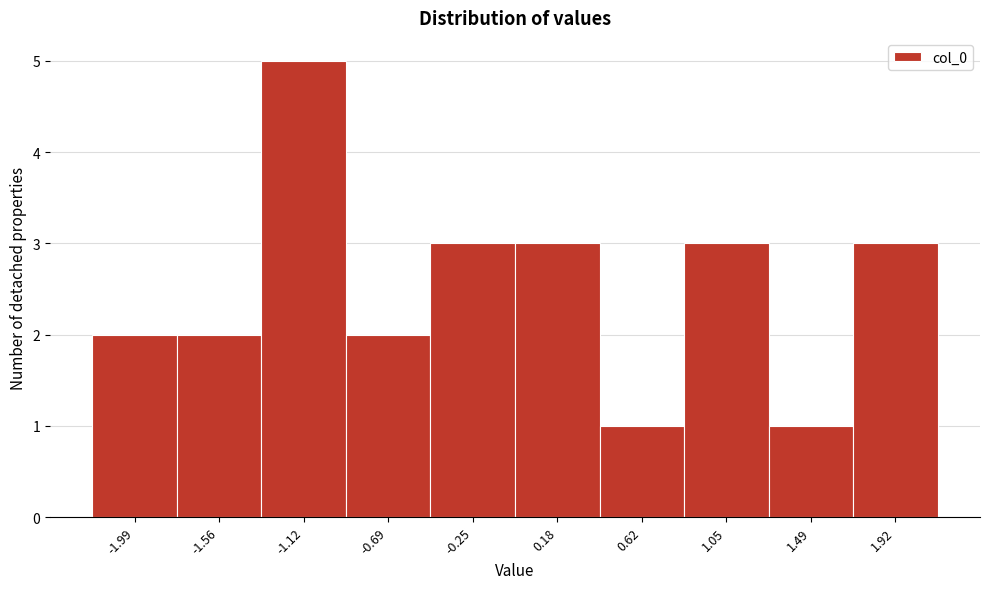

Reading left to right, list all the values displayed in this chart.

-1.99=2	-1.56=2	-1.12=5	-0.69=2	-0.25=3	0.18=3	0.62=1	1.05=3	1.49=1	1.92=3